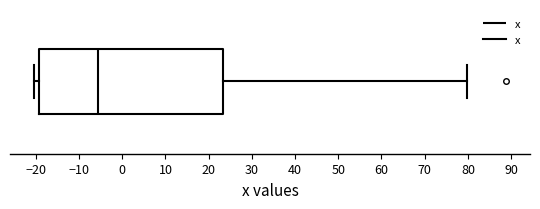

Read this box plot against the x-axis: the position of the median line, the range covered by the box, and the ends of both whiskers. The values are not printed on the chart, so give them approximately, as read against the axis.

median -6, box -19 to 23, whiskers -20 to 80